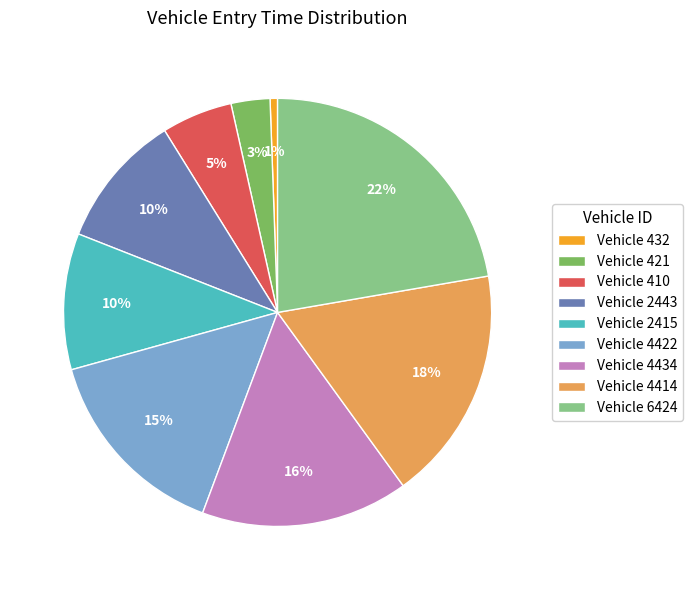

To the nearest percent, what is the difference between the Vehicle 421 and Vehicle 2415 slice percentages?

7%